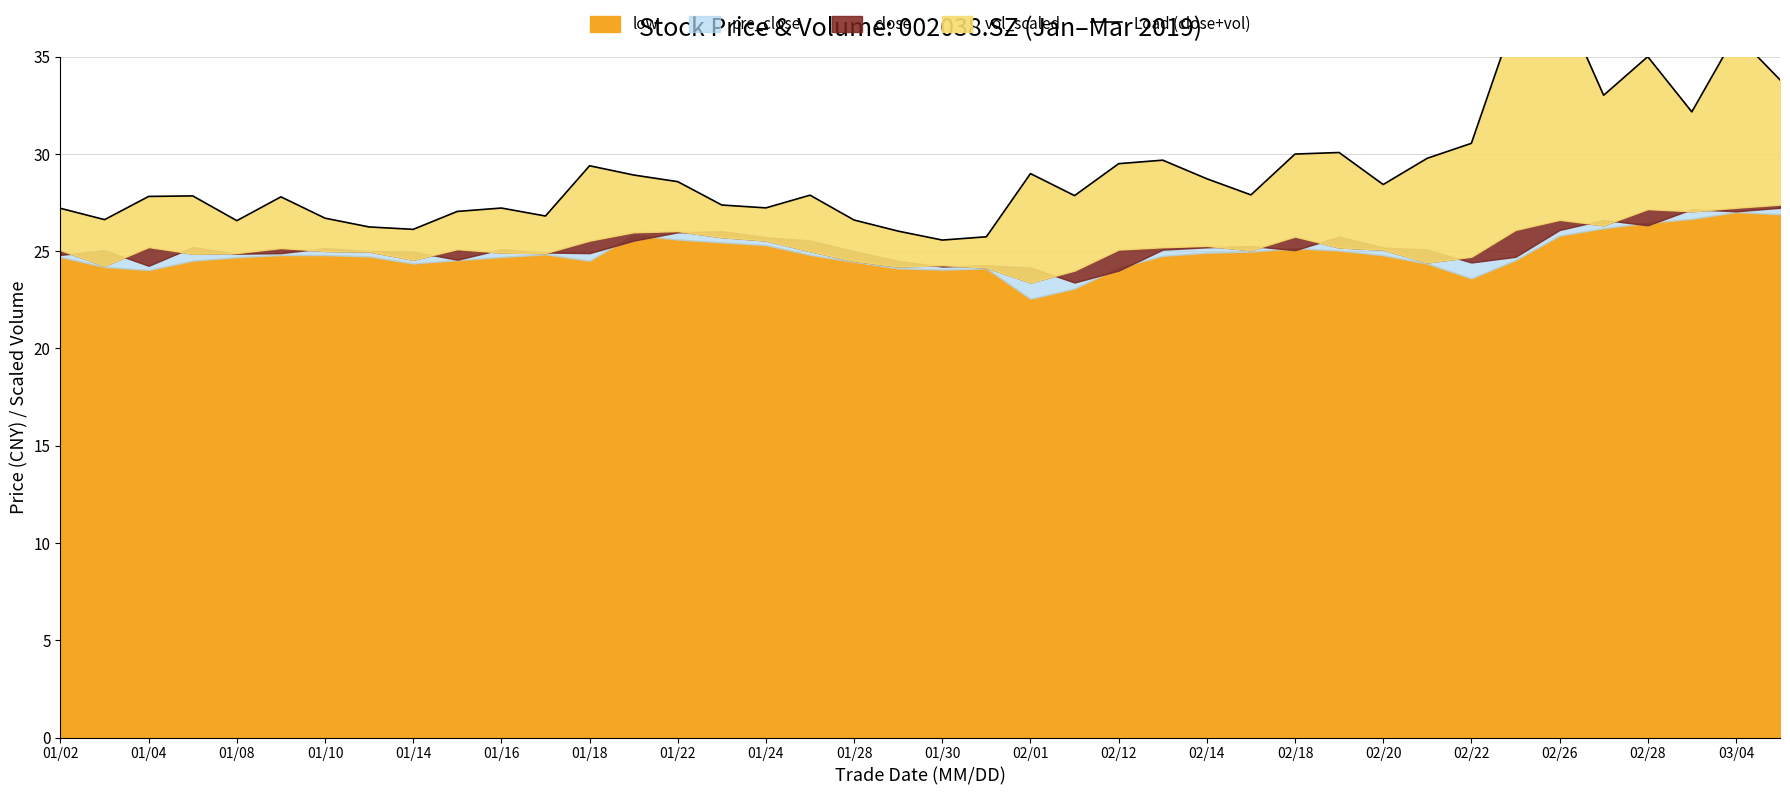

What position from the right is 02/18?

12